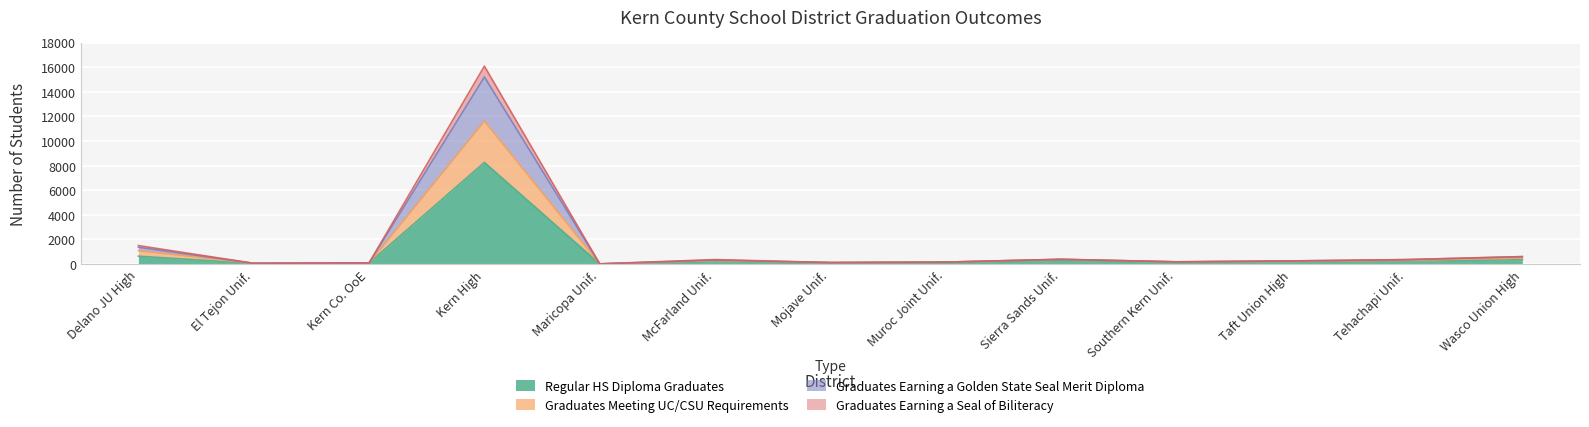

True or false: Graduates Earning a Seal of Biliteracy and Regular HS Diploma Graduates intersect in this chart.

False